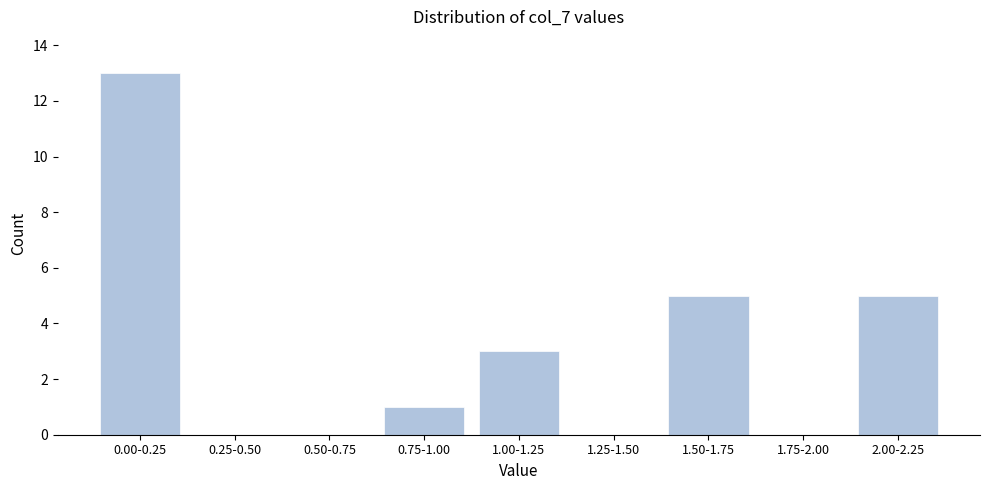

Reading right to left, list all the values displayed in this chart.

2.00-2.25=5	1.75-2.00=0	1.50-1.75=5	1.25-1.50=0	1.00-1.25=3	0.75-1.00=1	0.50-0.75=0	0.25-0.50=0	0.00-0.25=13